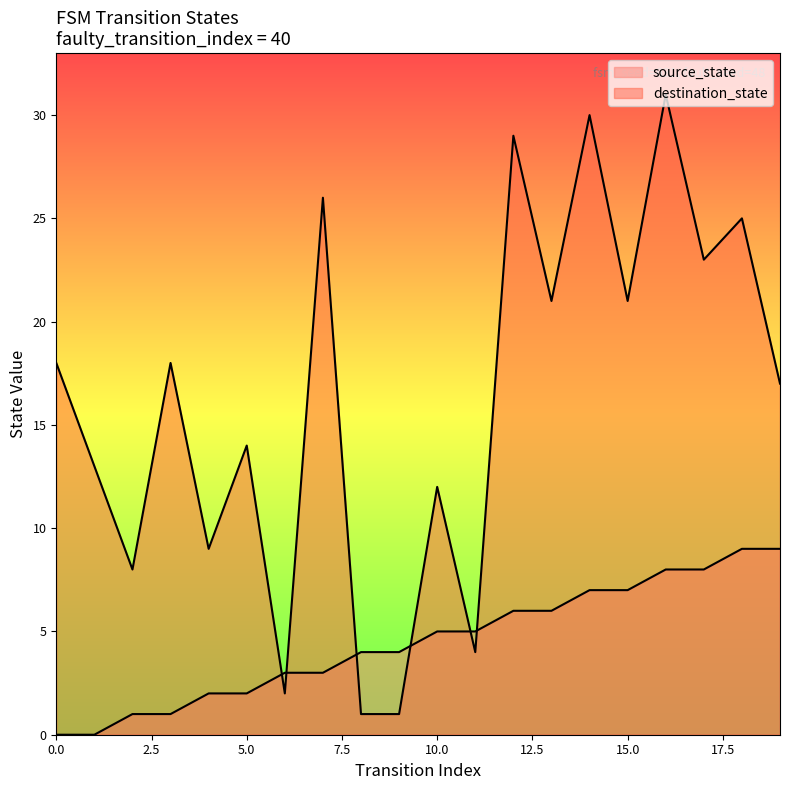

How many lines are shown in the chart?

2